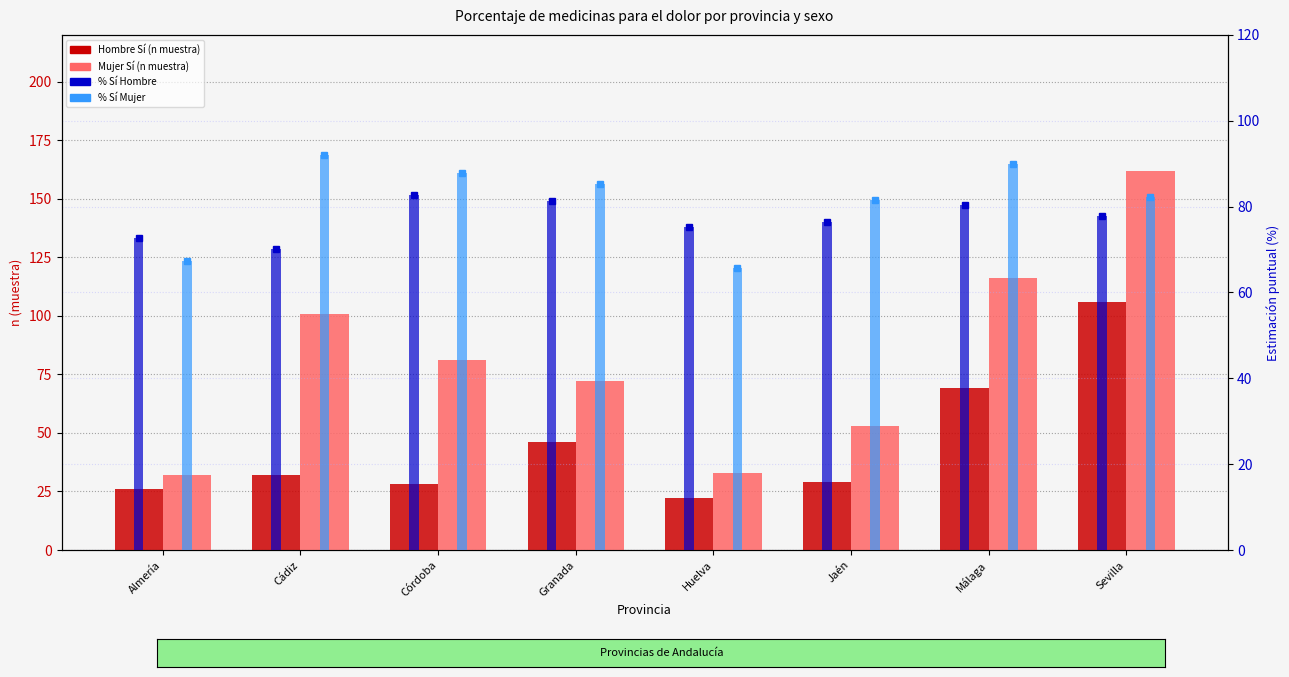

How many distinct data groups are displayed?

6